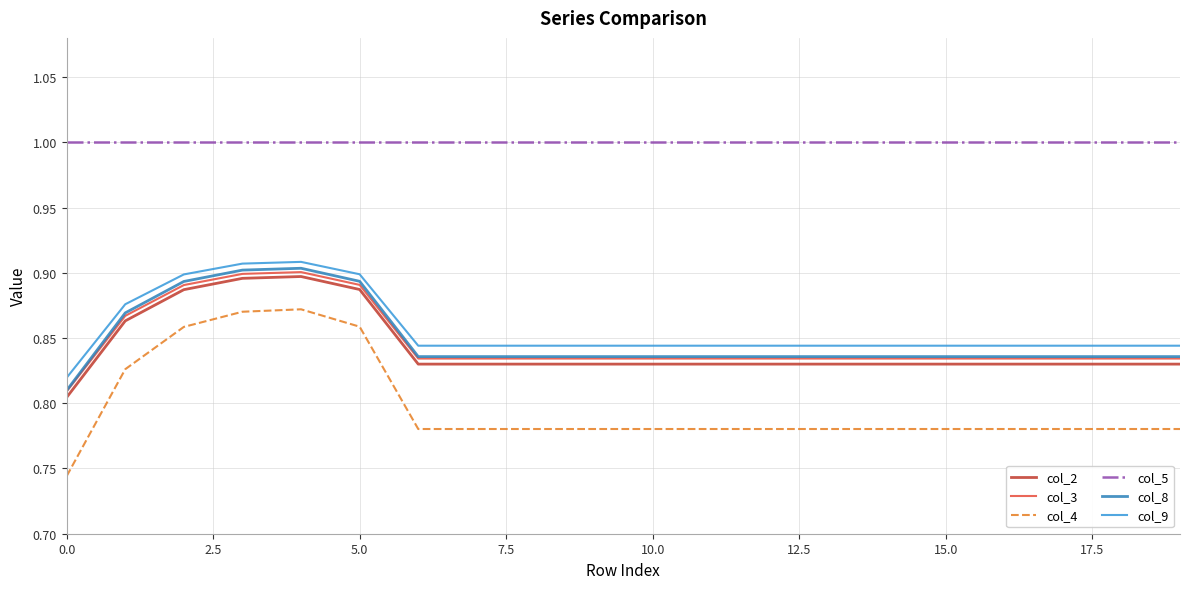

True or false: col_4 and col_2 intersect in this chart.

False